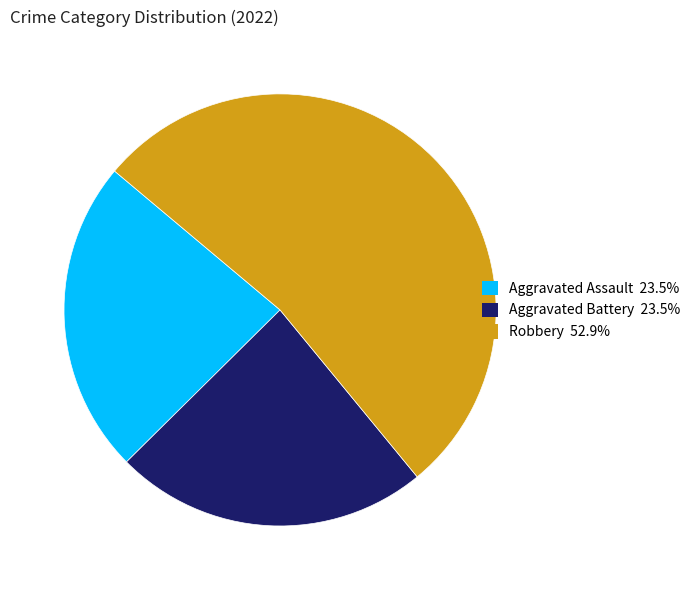

Is there any slice that represents more than half of the pie?

Yes